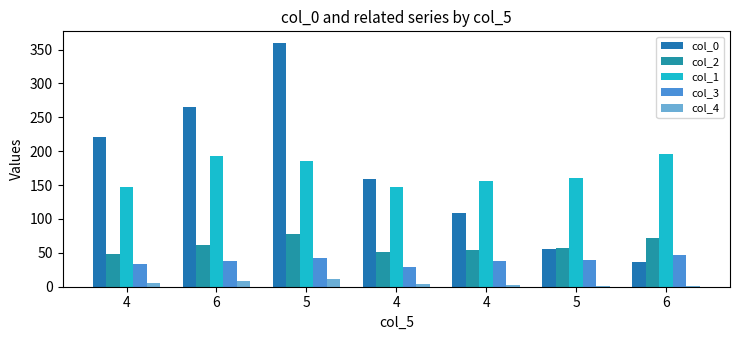

What is the approximate value of col_4 at 4?

6.0